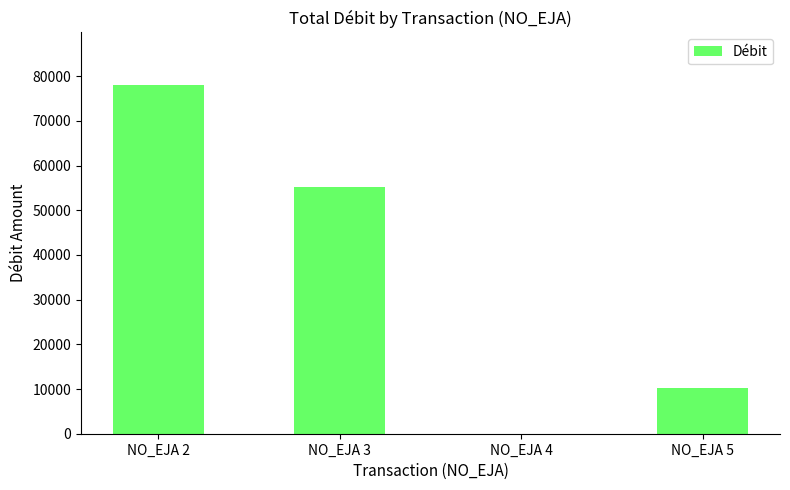

Reading left to right, what are all the values shown in this chart?

78093.0	55200.0	25.0	10313.5